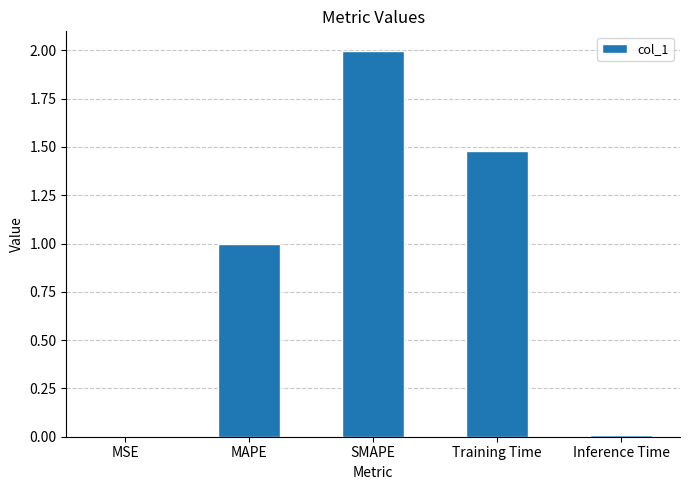

The value at MAPE is 0.4. True or false?

False